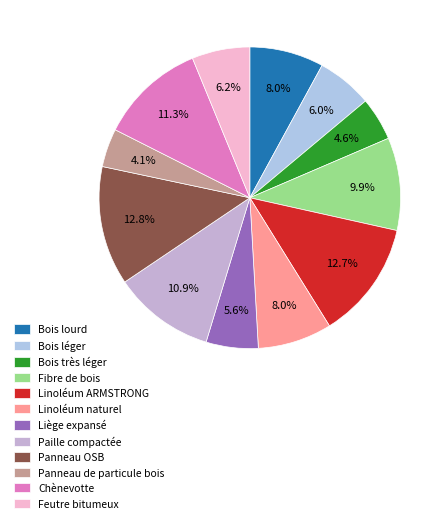

Do Bois très léger and Liège expansé together represent more than half of the pie?

No